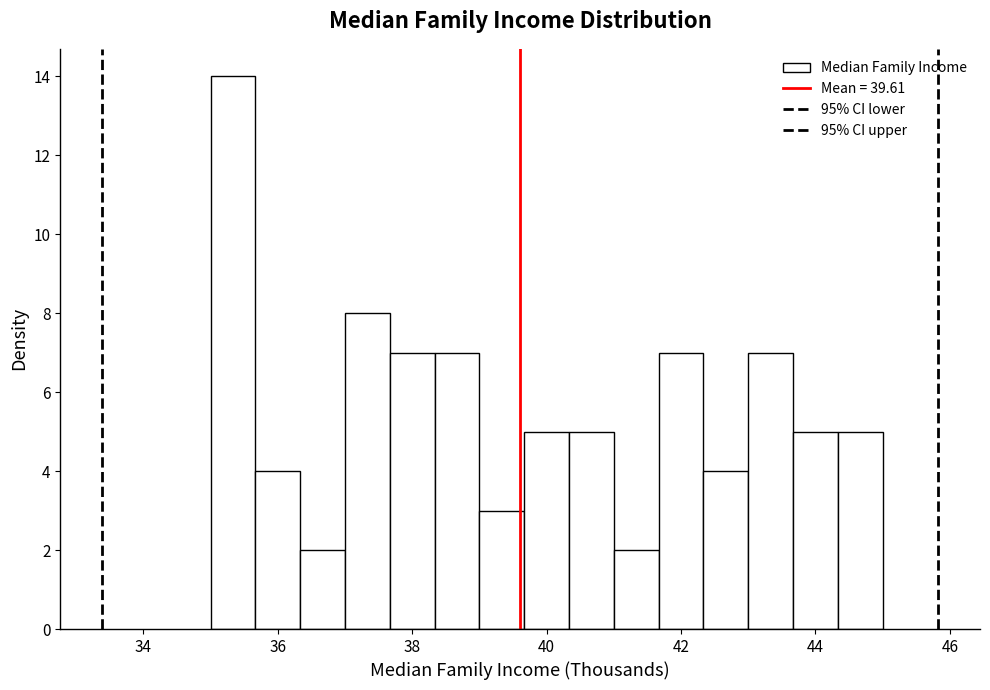

Read against the x-axis, roughly where is the centre of the tallest bar?

35.4